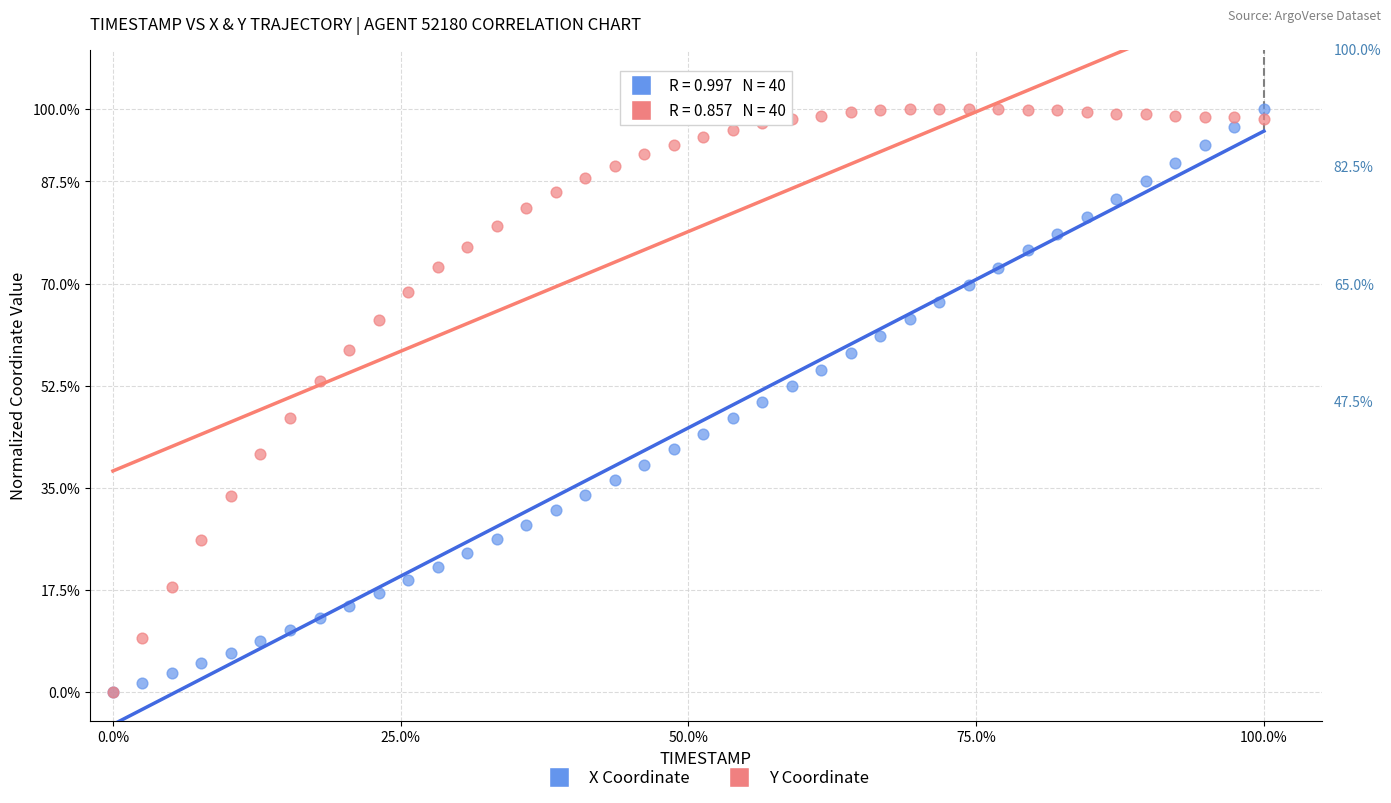

What are all the series names shown in the legend?

X Coordinate, Y Coordinate